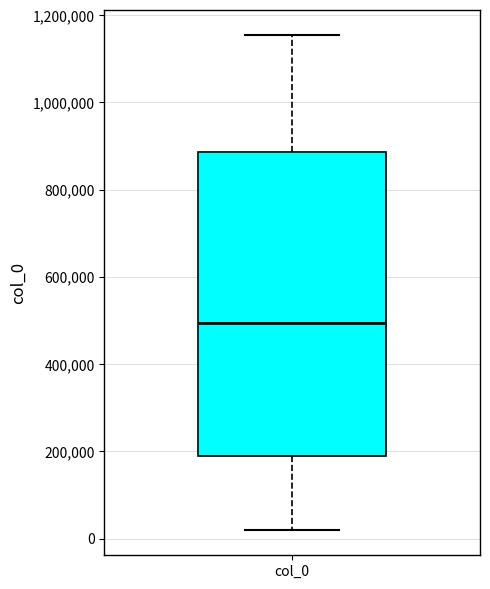

Read this box plot against the y-axis: the position of the median line, the range covered by the box, and the ends of both whiskers. The values are not printed on the chart, so give them approximately, as read against the axis.

median 500000, box 180000 to 880000, whiskers 20000 to 1160000